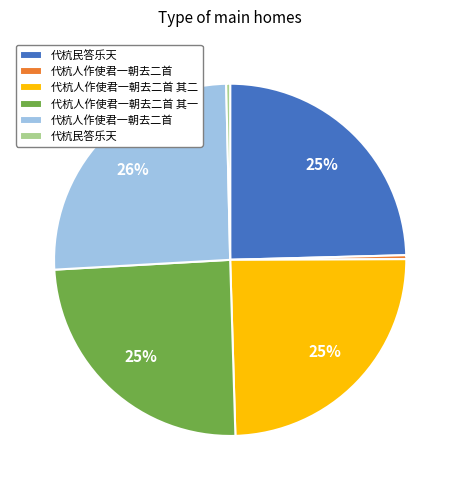

Does any single category account for the majority?

No